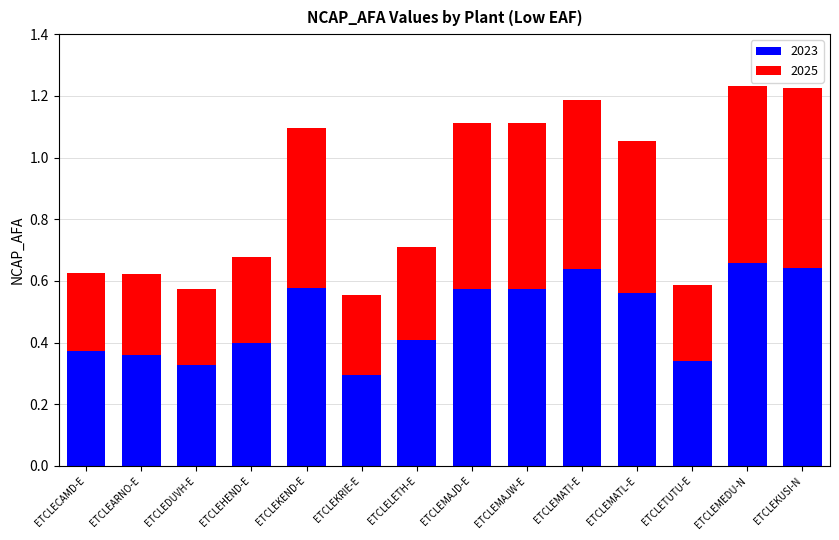

What is the total value across all series at ETCLEKEND-E?

1.1